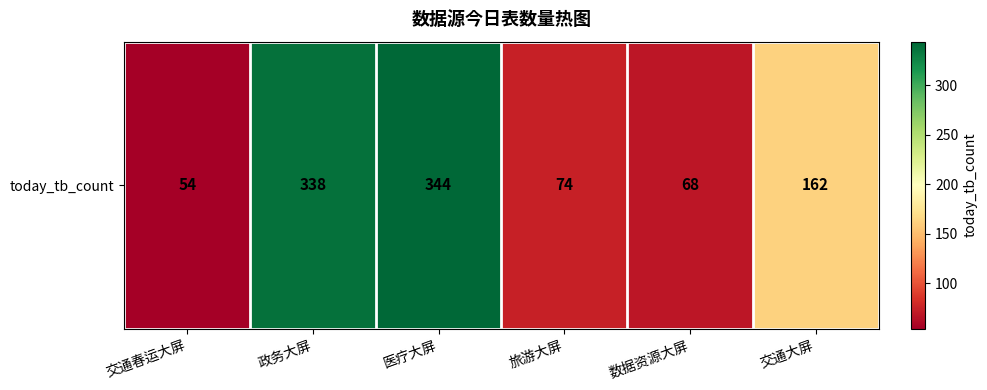

What is the difference between the second highest and second lowest values?

270